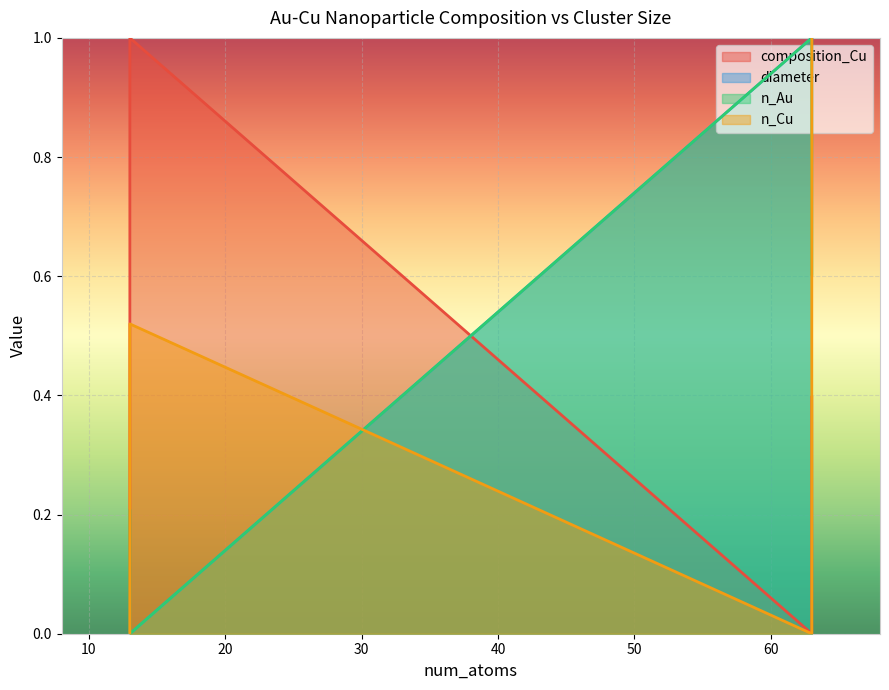

Which series ends up on top after the final intersection of n_Cu and diameter?

diameter